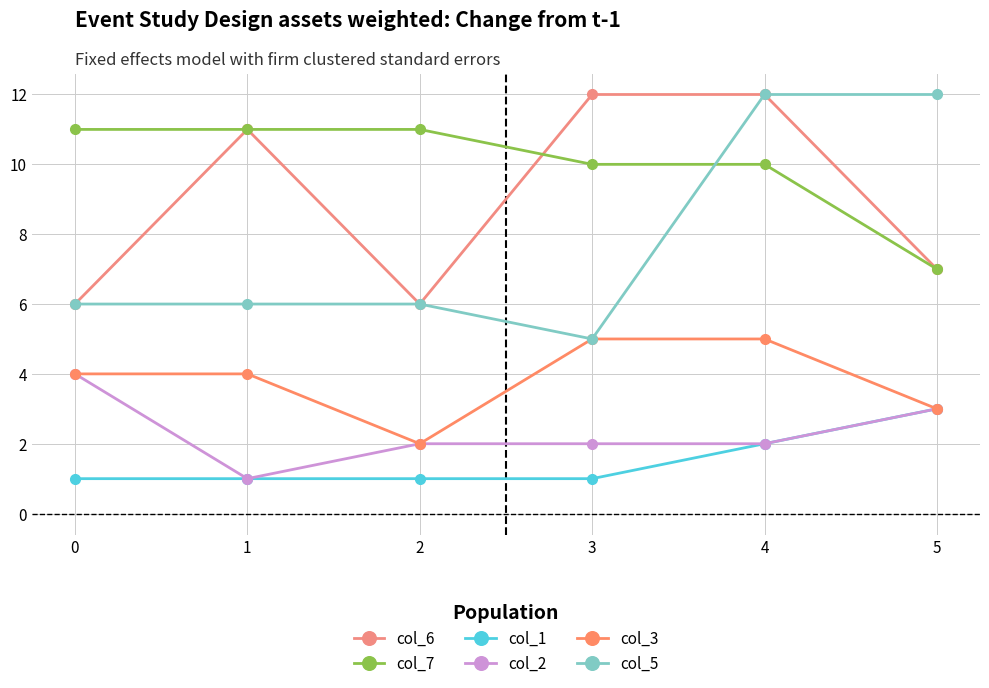

How many distinct data groups are displayed?

6